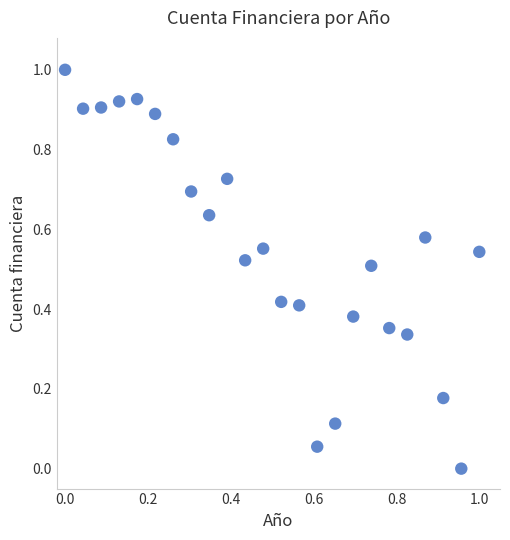

What is the range of Y values (max minus min)?

1.0